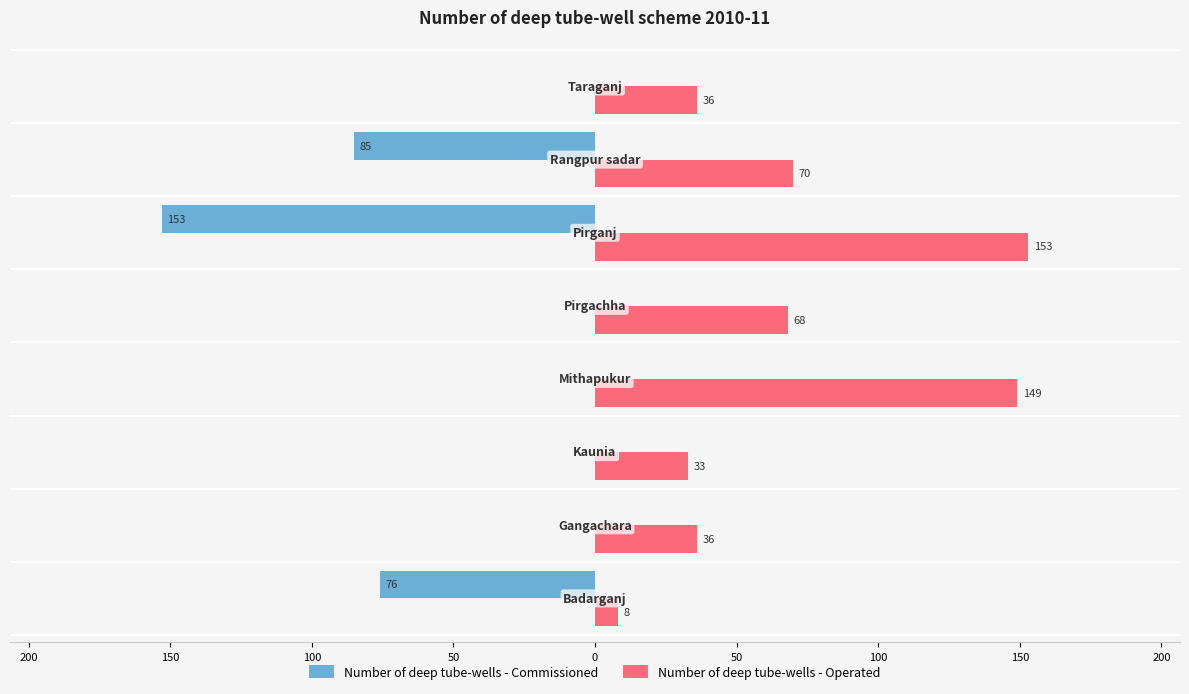

What are all the series names shown in the legend?

Number of deep tube-wells - Commissioned, Number of deep tube-wells - Operated